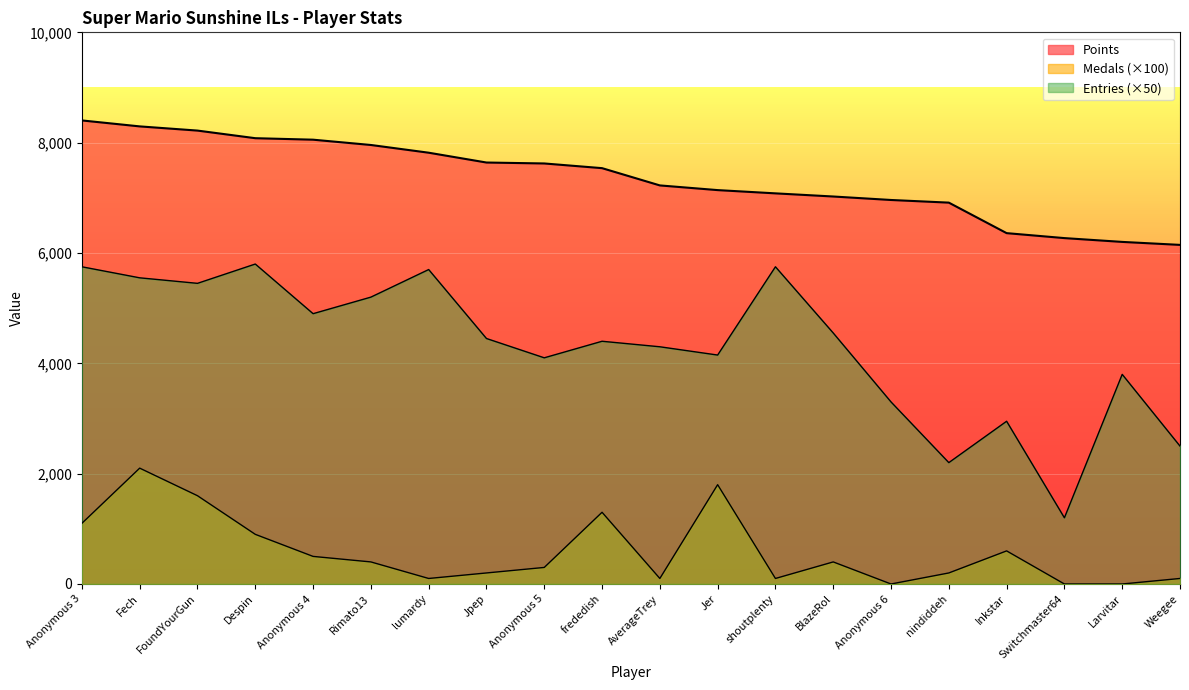

Read the Medals value at Jer, to the nearest 50.

1800